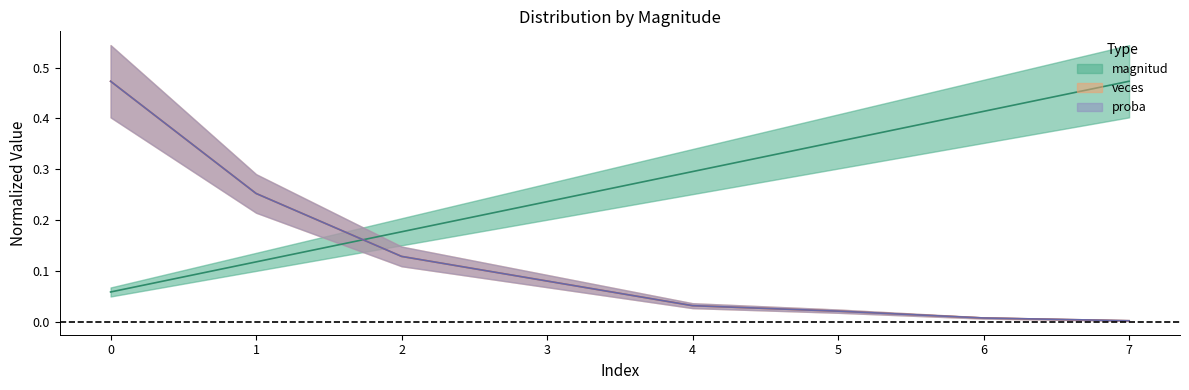

What is the total value across all series at 1?

0.6